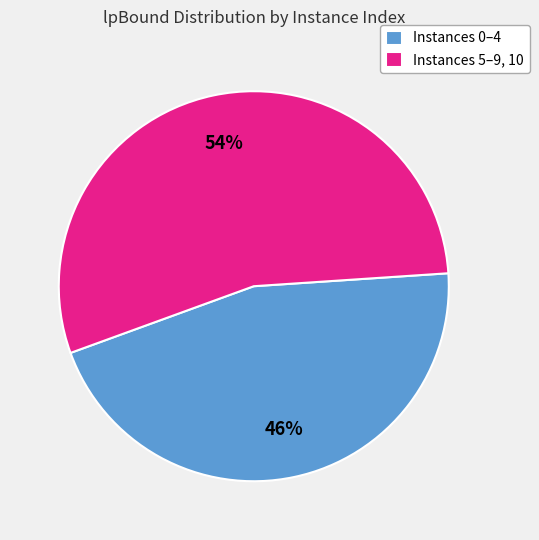

To the nearest percent, what is the average slice percentage?

50%